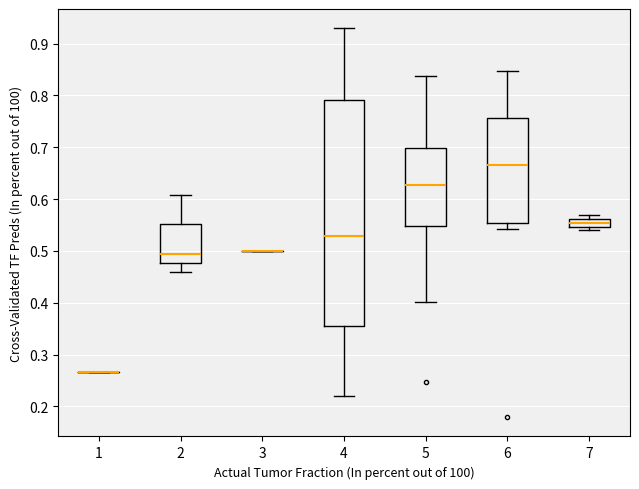

Which box is the tallest, from its lower edge to its upper edge?

4